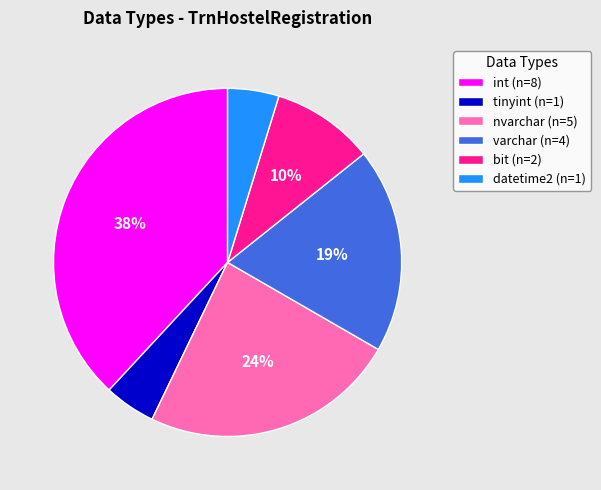

Is there any slice that represents more than half of the pie?

No